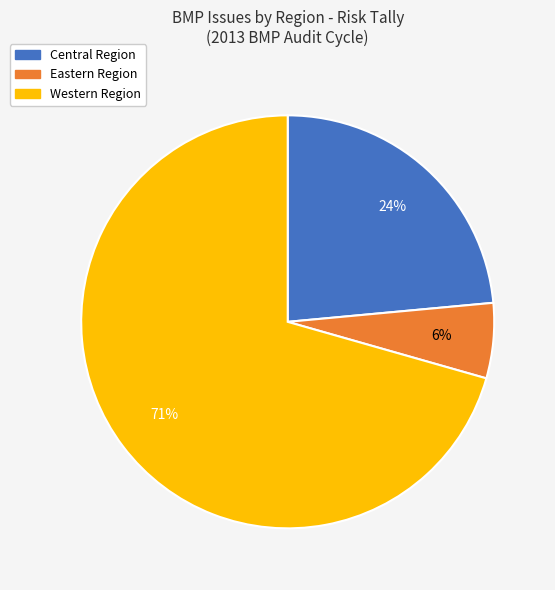

How many segments does this pie chart have?

3